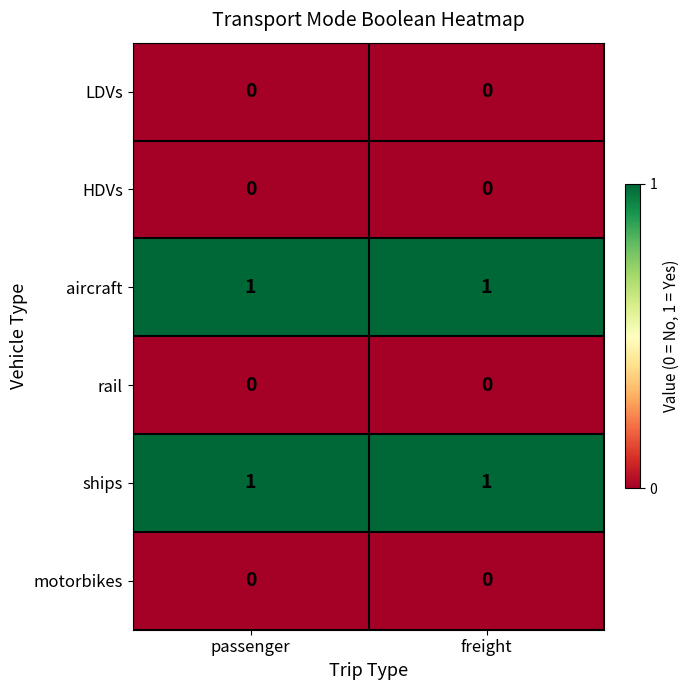

Is the value of aircraft at freight greater than the value of HDVs at passenger?

Yes